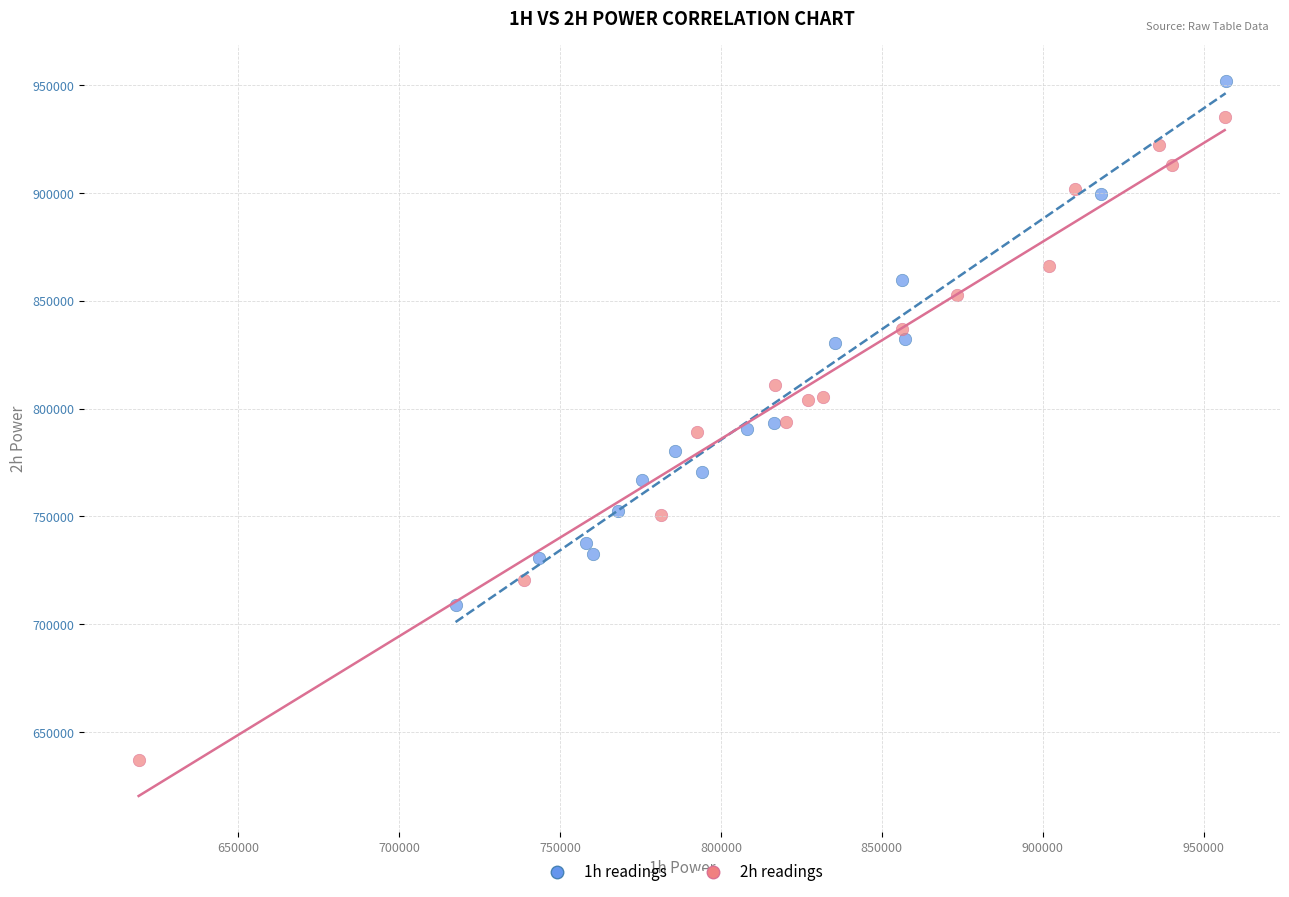

What are all the series names shown in the legend?

1h readings, 2h readings